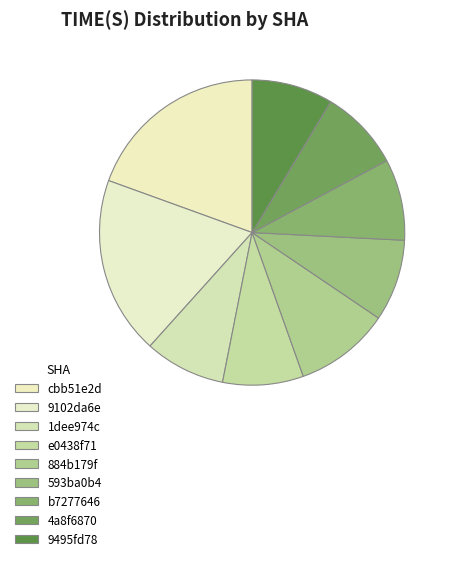

To the nearest percent, what is the difference between the largest and smallest slice percentages?

11%